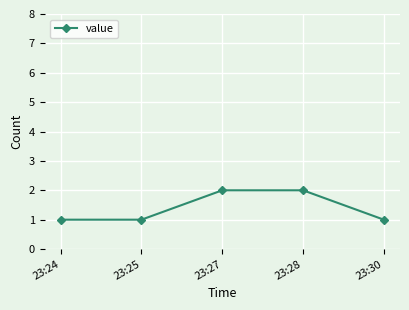

What is the value of the 2nd point from the left?

1